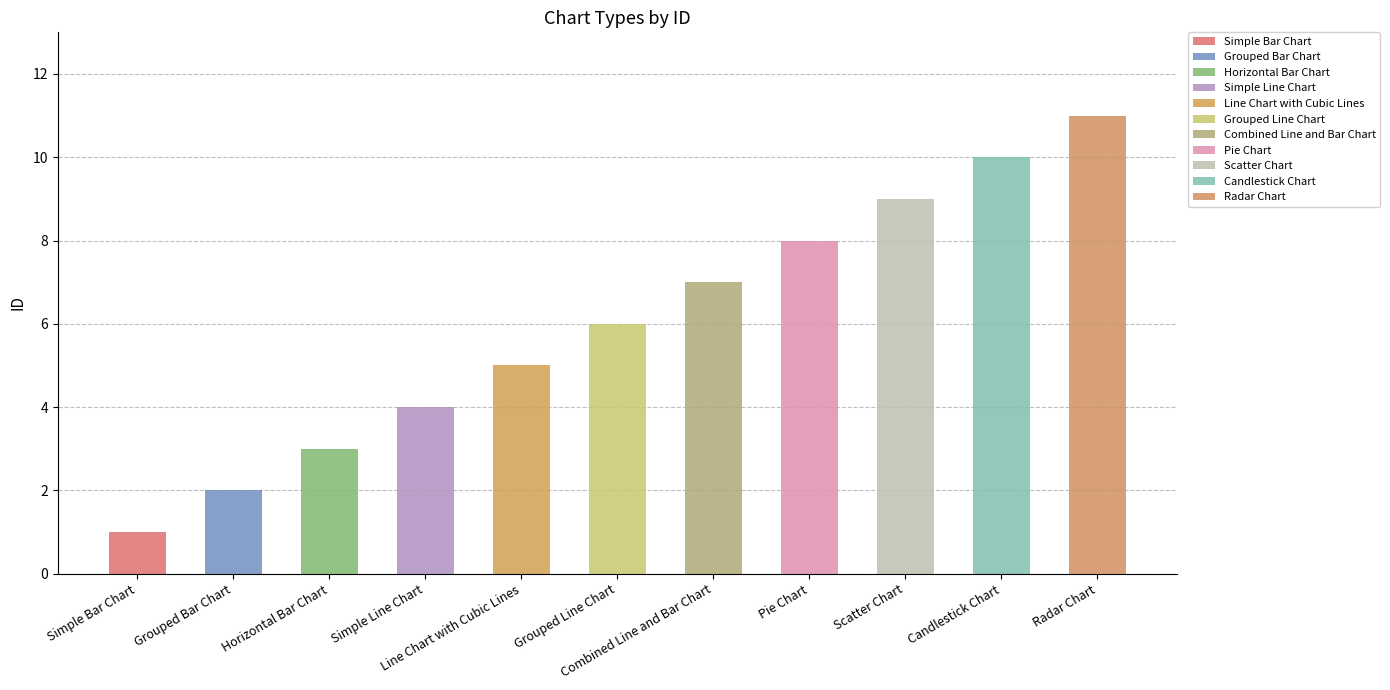

Reading right to left, extract all data points from this chart.

11	10	9	8	7	6	5	4	3	2	1